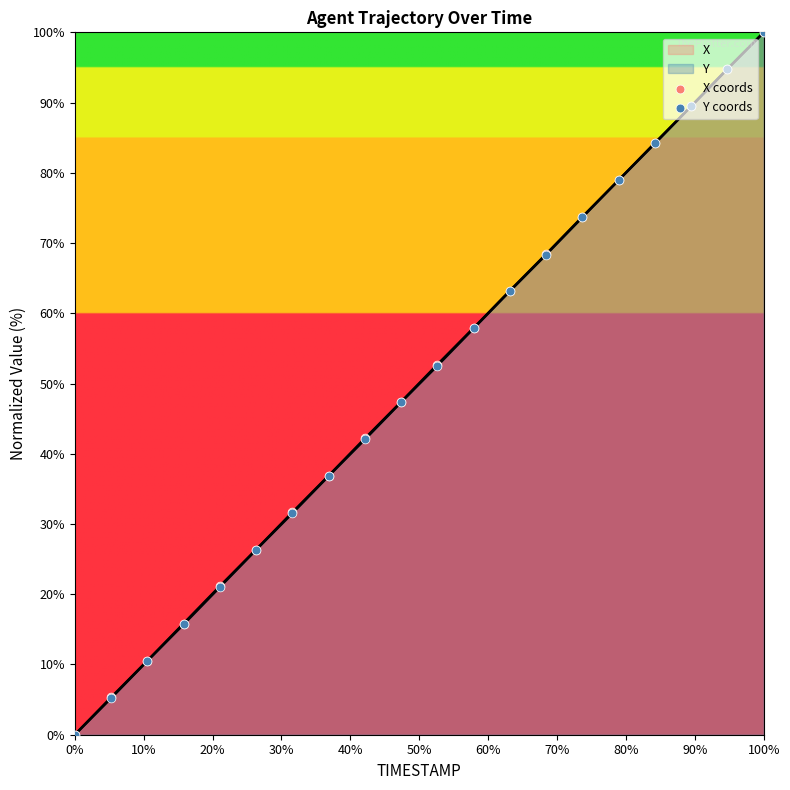

At which category is the sum across all series the highest?

100%